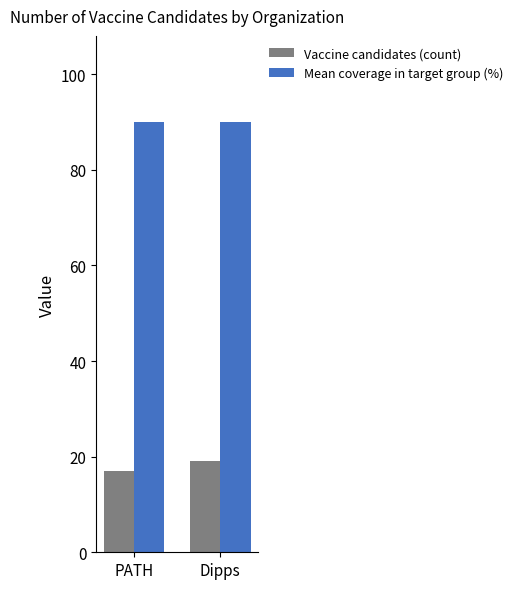

What is the approximate value of Mean coverage in target group (%) at PATH?

90